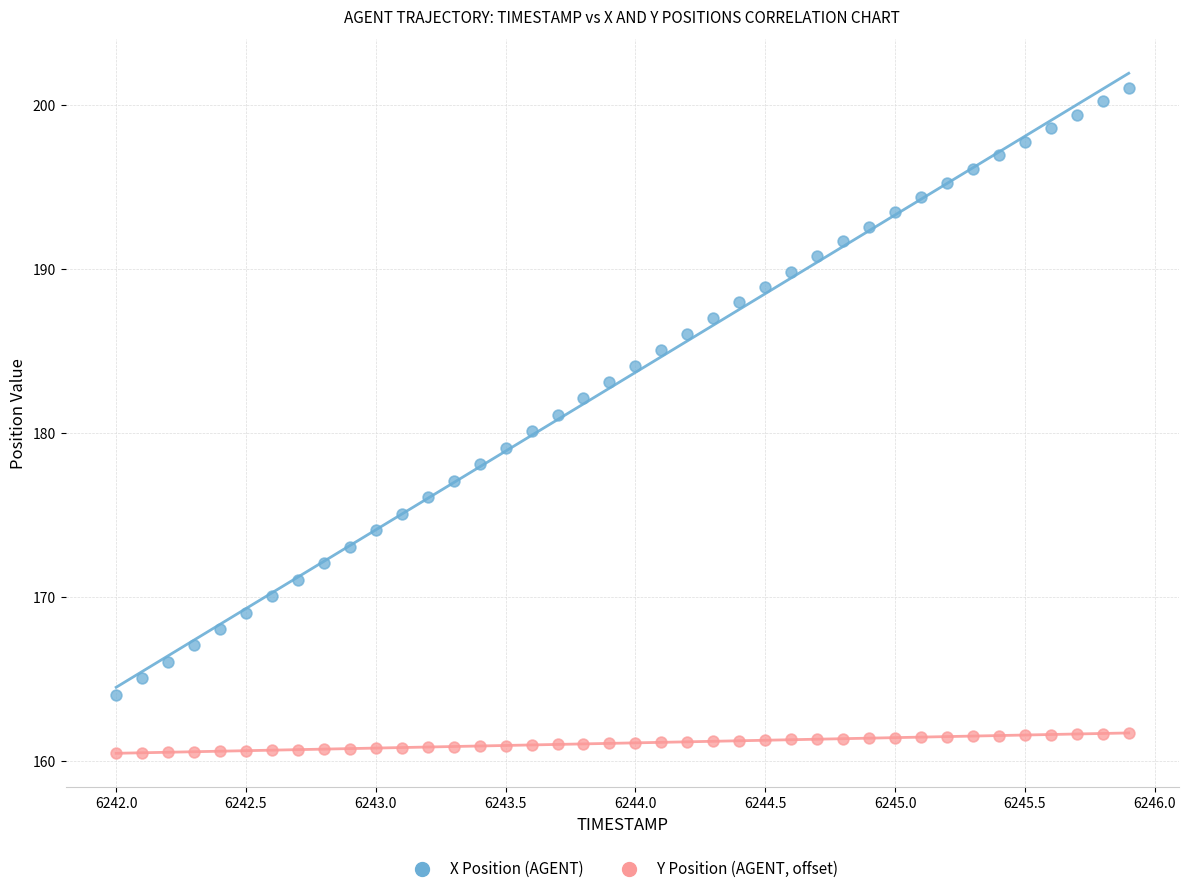

What are all the series names shown in the legend?

X Position (AGENT), Y Position (AGENT, offset)